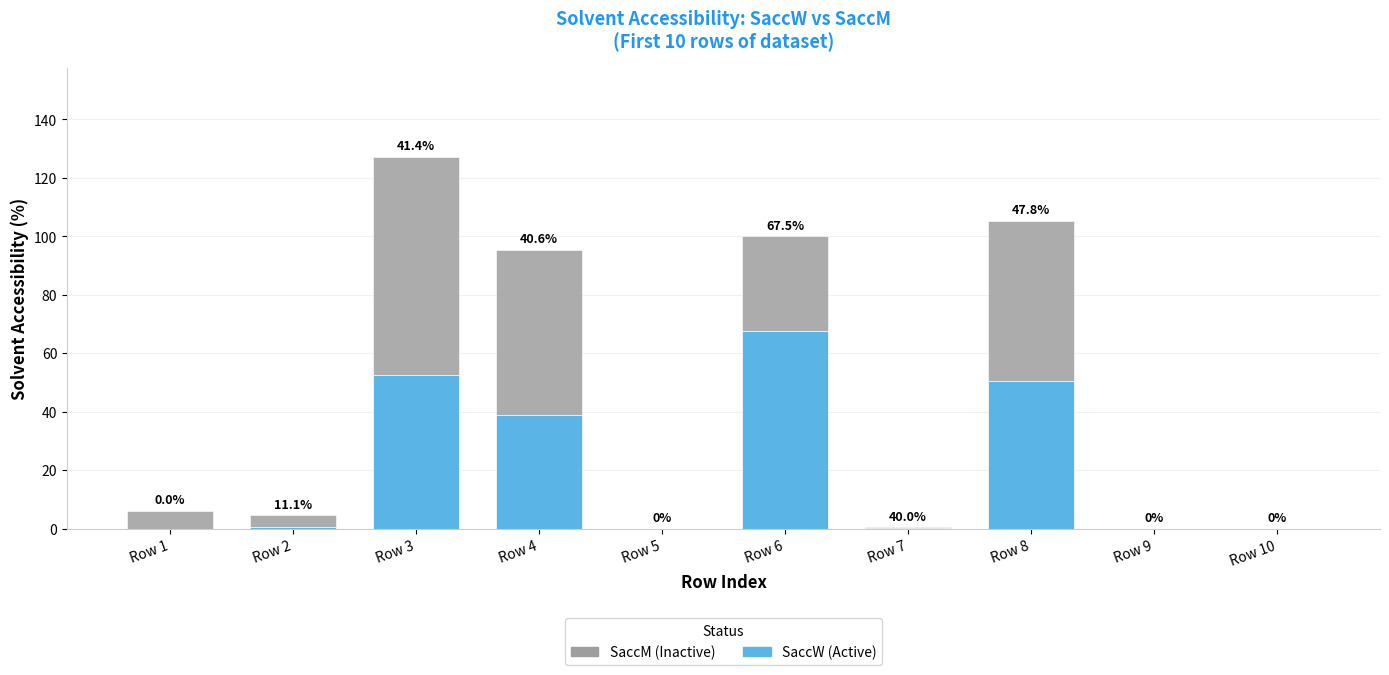

At which category is the sum across all series the highest?

Row 3